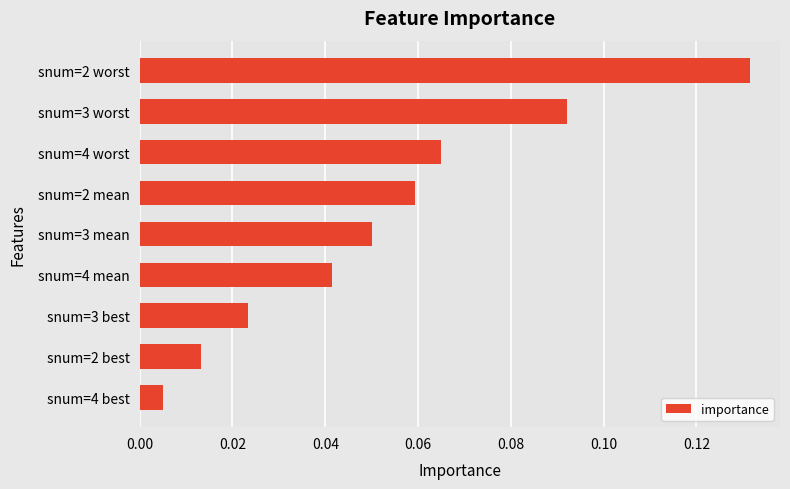

Where is the data nearest to the value 0?

snum=4 best